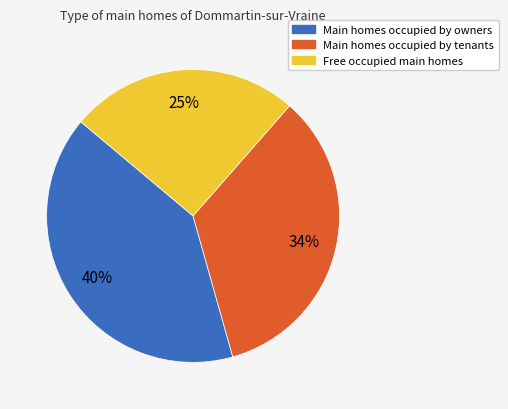

To the nearest percent, what is the difference between the largest and smallest slice percentages?

15%